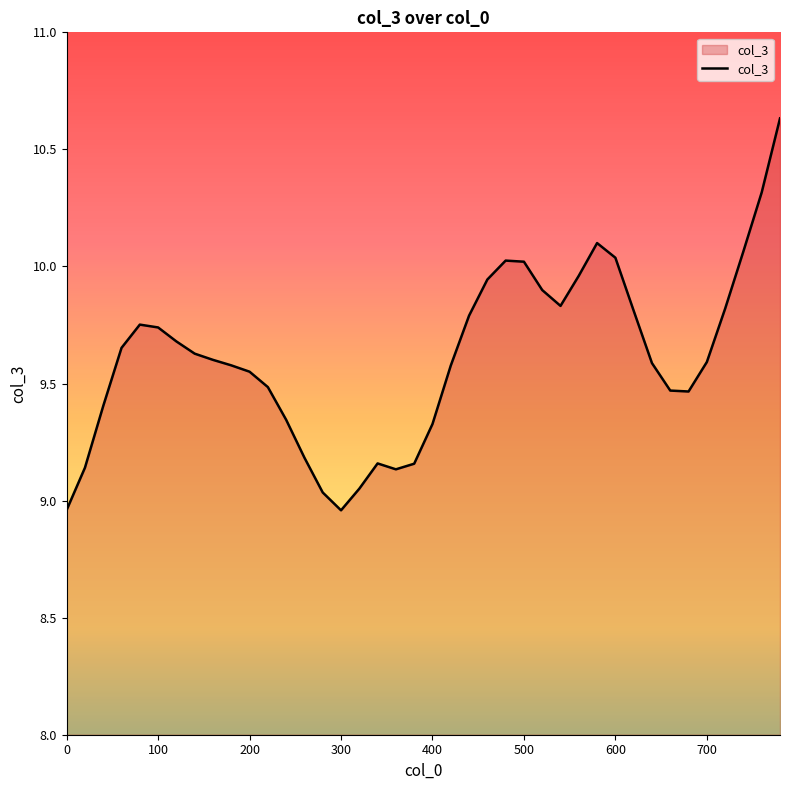

What is the difference between the maximum and minimum values?

1.7